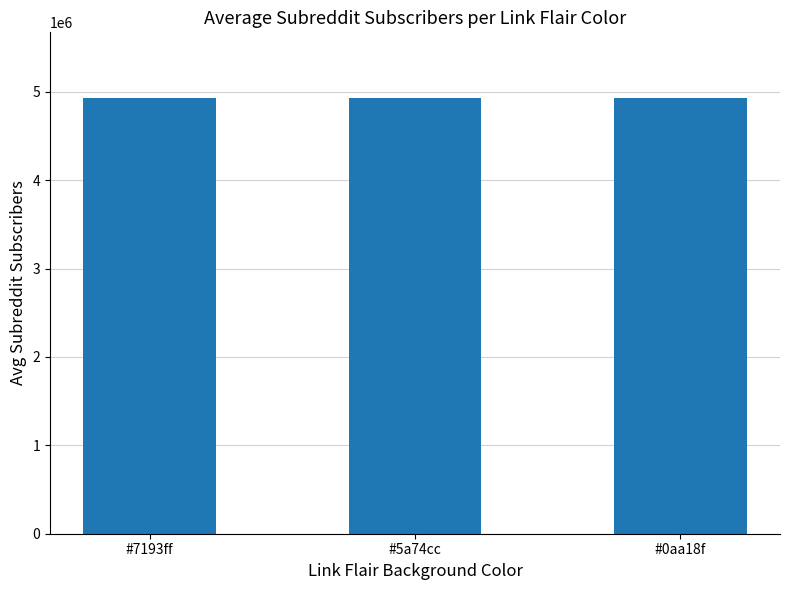

What is the value of the 3rd bar from the left?

4930804.0